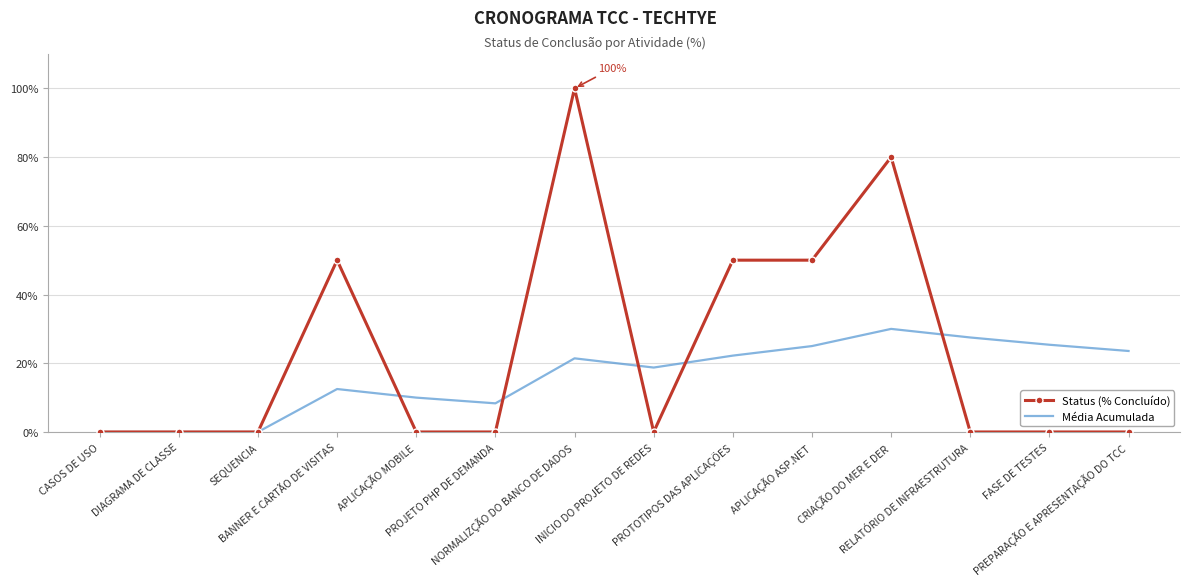

Between NORMALIZÇÃO DO BANCO DE DADOS and RELATÓRIO DE INFRAESTRUTURA, which series saw the biggest shift?

Status (% Concluído)